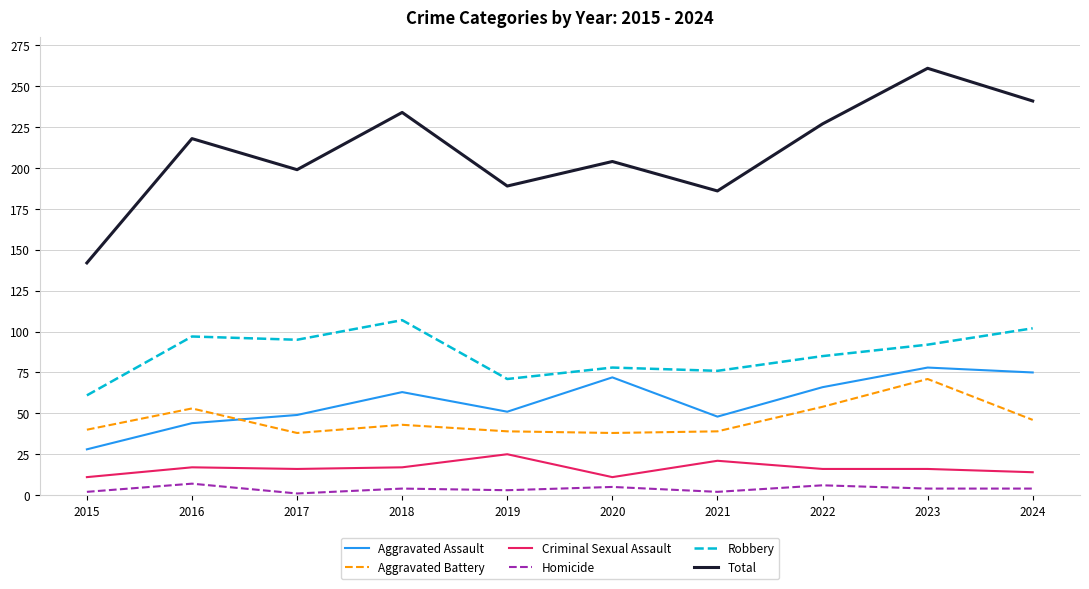

The value of Aggravated Battery at 2023 is 71. True or false?

True